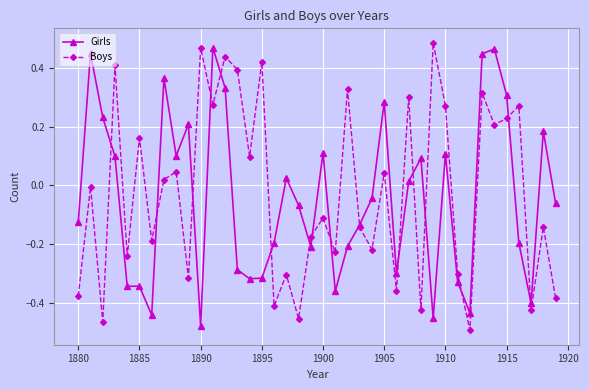

In Boys, how many points are lower than both neighbors (excluding endpoints)?

15